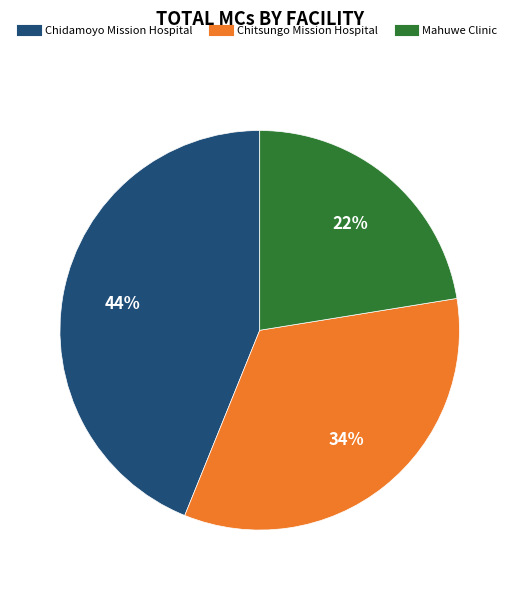

Which category has the smallest portion of the pie?

Mahuwe Clinic